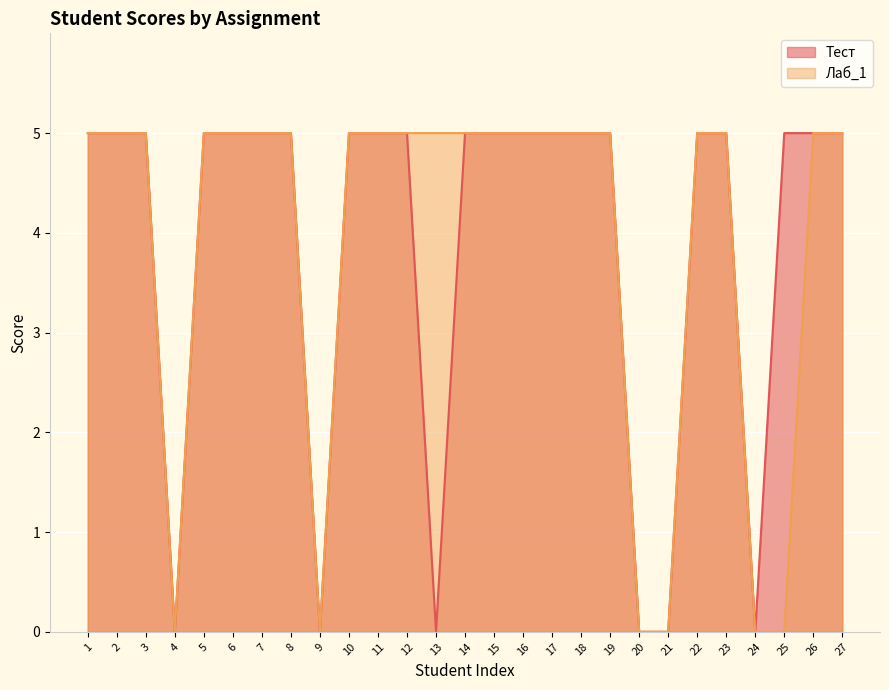

How many lines are shown in the chart?

2